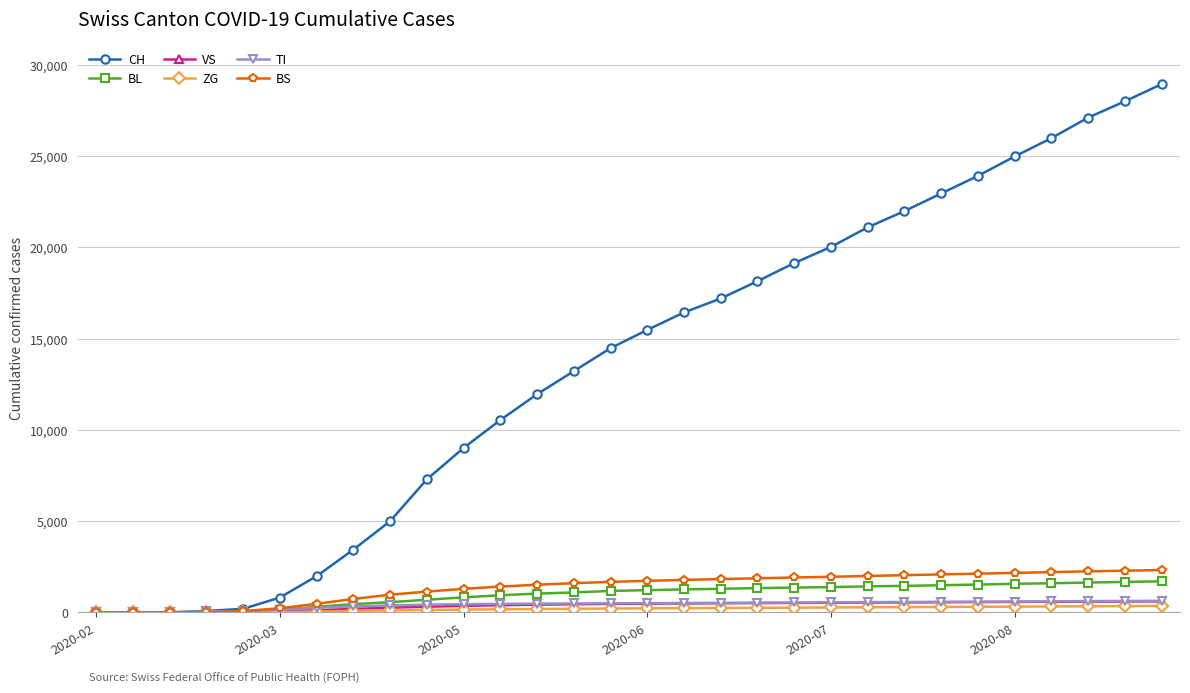

Which series has the largest total across all categories?

CH